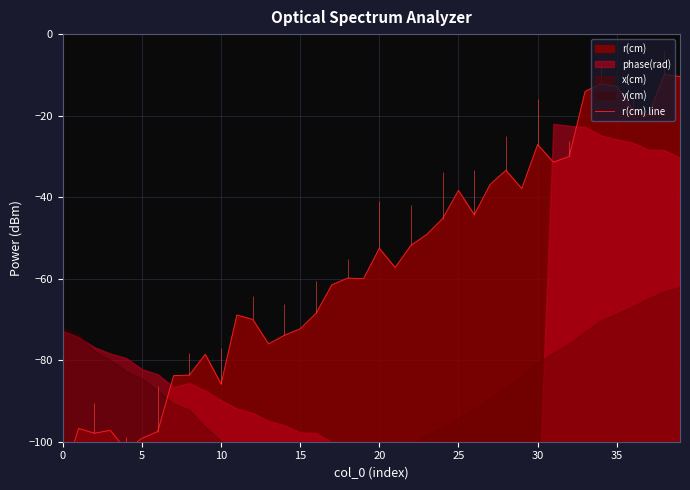

What is the sum of the values at 22 and 25?

-90.2